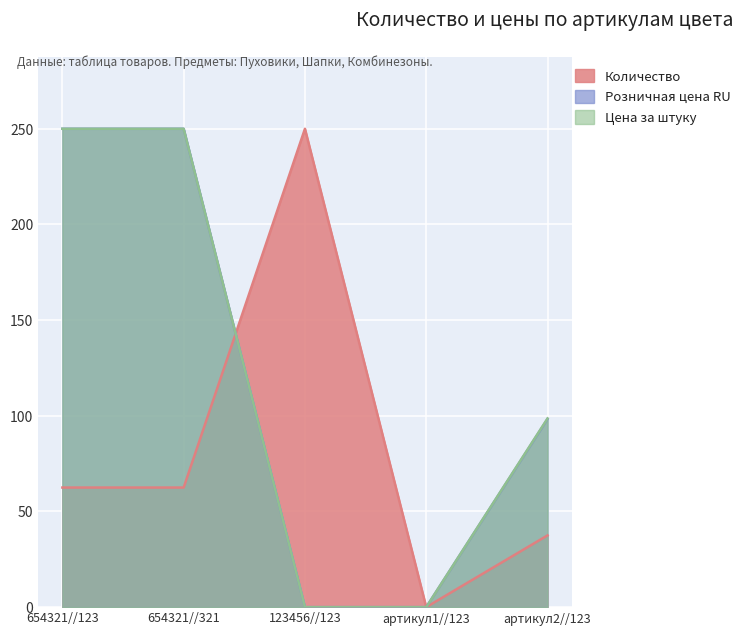

The value of Розничная цена RU at 654321//123 is 250.0. True or false?

True